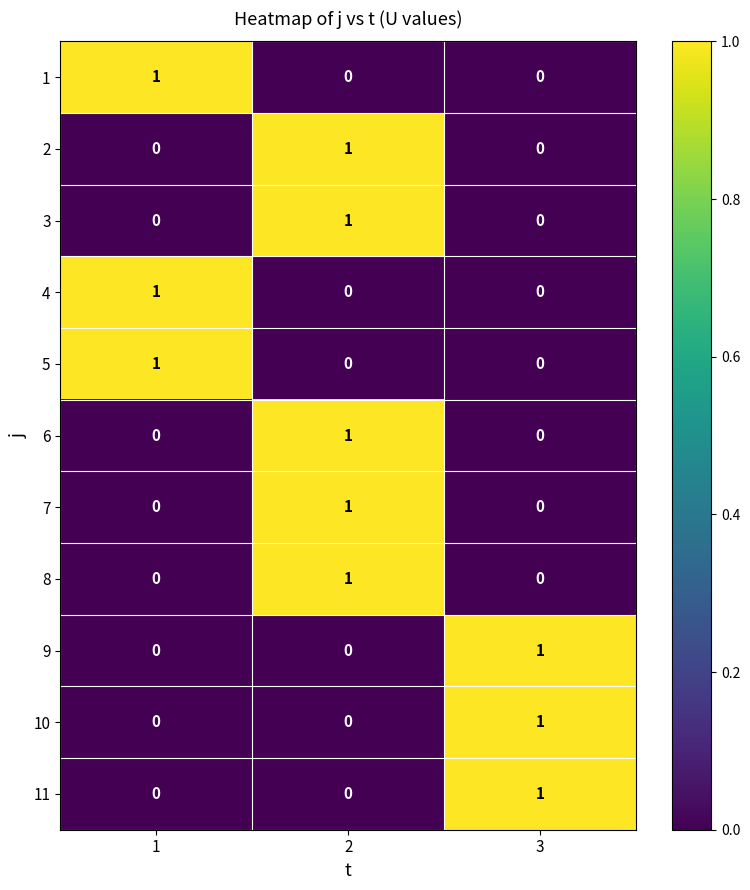

True or false: 7 has a value of -1 at 3.

False